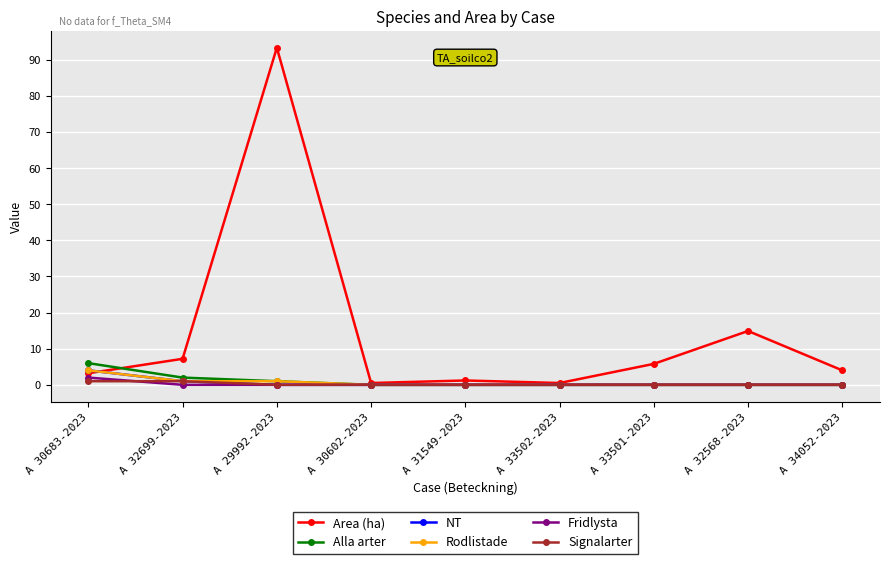

Reading left to right, list all the values displayed in this chart.

Area (ha): A 30683-2023=3.2	A 32699-2023=7.2	A 29992-2023=93.3	A 30602-2023=0.5	A 31549-2023=1.2	A 33502-2023=0.5	A 33501-2023=5.8	A 32568-2023=14.9	A 34052-2023=4.0
Alla arter: A 30683-2023=6.0	A 32699-2023=2.0	A 29992-2023=1.0	A 30602-2023=0.0	A 31549-2023=0.0	A 33502-2023=0.0	A 33501-2023=0.0	A 32568-2023=0.0	A 34052-2023=0.0
NT: A 30683-2023=4.0	A 32699-2023=1.0	A 29992-2023=0.0	A 30602-2023=0.0	A 31549-2023=0.0	A 33502-2023=0.0	A 33501-2023=0.0	A 32568-2023=0.0	A 34052-2023=0.0
Rodlistade: A 30683-2023=4.0	A 32699-2023=1.0	A 29992-2023=1.0	A 30602-2023=0.0	A 31549-2023=0.0	A 33502-2023=0.0	A 33501-2023=0.0	A 32568-2023=0.0	A 34052-2023=0.0
Fridlysta: A 30683-2023=2.0	A 32699-2023=0.0	A 29992-2023=0.0	A 30602-2023=0.0	A 31549-2023=0.0	A 33502-2023=0.0	A 33501-2023=0.0	A 32568-2023=0.0	A 34052-2023=0.0
Signalarter: A 30683-2023=1.0	A 32699-2023=1.0	A 29992-2023=0.0	A 30602-2023=0.0	A 31549-2023=0.0	A 33502-2023=0.0	A 33501-2023=0.0	A 32568-2023=0.0	A 34052-2023=0.0